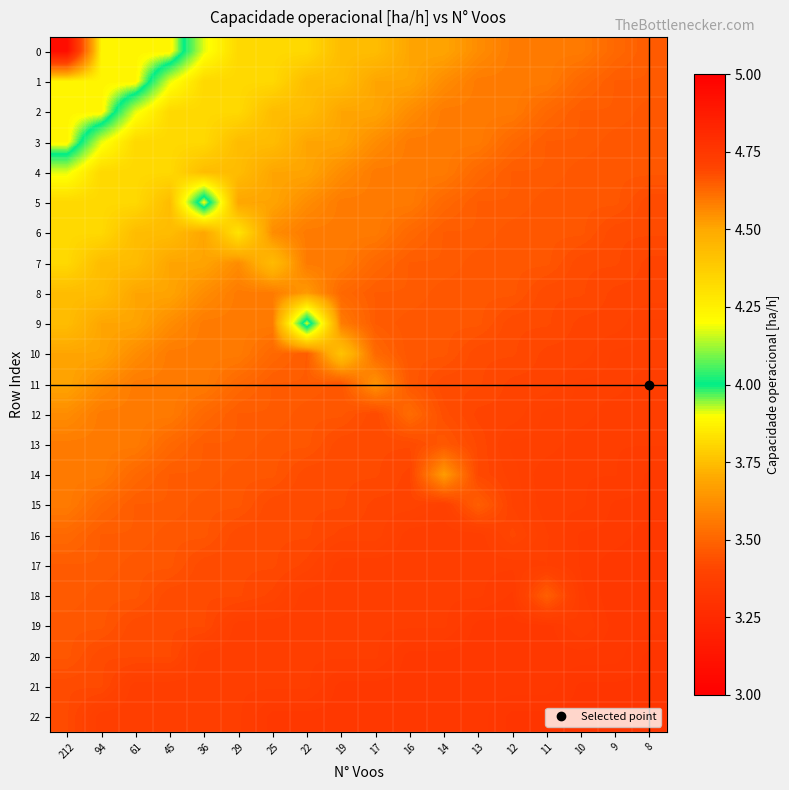

Reading right to left, extract all data points from this chart.

row_0: 4.6	4.6	4.6	4.6	4.6	4.6	4.5	4.5	4.4	4.4	4.3	4.3	4.3	4.2	3.9	3.9	3.9	3.1
row_1: 4.6	4.6	4.6	4.6	4.6	4.6	4.6	4.5	4.5	4.4	4.4	4.3	4.3	4.3	4.2	3.9	3.9	3.9
row_2: 4.7	4.6	4.6	4.6	4.6	4.6	4.6	4.6	4.5	4.5	4.4	4.4	4.3	4.3	4.3	4.2	3.9	3.9
row_3: 4.7	4.7	4.6	4.6	4.6	4.6	4.6	4.6	4.6	4.5	4.5	4.4	4.4	4.3	4.3	4.3	4.2	3.9
row_4: 4.7	4.7	4.7	4.6	4.6	4.6	4.6	4.6	4.6	4.6	4.5	4.5	4.4	4.4	4.3	4.3	4.3	4.2
row_5: 4.7	4.7	4.7	4.7	4.6	4.6	4.6	4.6	4.6	4.6	4.6	4.5	4.5	3.9	4.4	4.3	4.3	4.3
row_6: 4.7	4.7	4.7	4.7	4.7	4.6	4.6	4.6	4.6	4.6	4.6	4.6	4.3	4.5	4.4	4.4	4.3	4.3
row_7: 4.7	4.7	4.7	4.7	4.7	4.7	4.6	4.6	4.6	4.6	4.6	4.4	4.6	4.5	4.5	4.4	4.4	4.3
row_8: 4.7	4.7	4.7	4.7	4.7	4.7	4.7	4.6	4.6	4.6	4.5	4.6	4.6	4.6	4.5	4.5	4.4	4.4
row_9: 4.7	4.7	4.7	4.7	4.7	4.7	4.7	4.7	4.6	4.6	3.9	4.6	4.6	4.6	4.6	4.5	4.5	4.4
row_10: 4.7	4.7	4.7	4.7	4.7	4.7	4.7	4.7	4.6	4.4	4.6	4.6	4.6	4.6	4.6	4.6	4.5	4.5
row_11: 4.7	4.7	4.7	4.7	4.7	4.7	4.7	4.7	4.5	4.7	4.6	4.6	4.6	4.6	4.6	4.6	4.6	4.5
row_12: 4.7	4.7	4.7	4.7	4.7	4.7	4.7	4.6	4.7	4.7	4.7	4.6	4.6	4.6	4.6	4.6	4.6	4.6
row_13: 4.7	4.7	4.7	4.7	4.7	4.7	4.7	4.7	4.7	4.7	4.7	4.7	4.6	4.6	4.6	4.6	4.6	4.6
row_14: 4.7	4.7	4.7	4.7	4.7	4.7	4.5	4.7	4.7	4.7	4.7	4.7	4.7	4.6	4.6	4.6	4.6	4.6
row_15: 4.7	4.7	4.7	4.7	4.7	4.6	4.7	4.7	4.7	4.7	4.7	4.7	4.7	4.7	4.6	4.6	4.6	4.6
row_16: 4.7	4.7	4.7	4.7	4.7	4.7	4.7	4.7	4.7	4.7	4.7	4.7	4.7	4.7	4.7	4.6	4.6	4.6
row_17: 4.7	4.7	4.7	4.7	4.7	4.7	4.7	4.7	4.7	4.7	4.7	4.7	4.7	4.7	4.7	4.7	4.6	4.6
row_18: 4.8	4.8	4.7	4.6	4.7	4.7	4.7	4.7	4.7	4.7	4.7	4.7	4.7	4.7	4.7	4.7	4.7	4.6
row_19: 4.7	4.7	4.7	4.7	4.7	4.7	4.7	4.7	4.7	4.7	4.7	4.7	4.7	4.7	4.7	4.7	4.7	4.7
row_20: 4.8	4.7	4.7	4.7	4.7	4.7	4.7	4.7	4.7	4.7	4.7	4.7	4.7	4.7	4.7	4.7	4.7	4.7
row_21: 4.8	4.8	4.8	4.7	4.7	4.7	4.7	4.7	4.7	4.7	4.7	4.7	4.7	4.7	4.7	4.7	4.7	4.7
row_22: 4.8	4.8	4.8	4.8	4.8	4.7	4.7	4.7	4.7	4.7	4.7	4.7	4.7	4.7	4.7	4.7	4.7	4.7